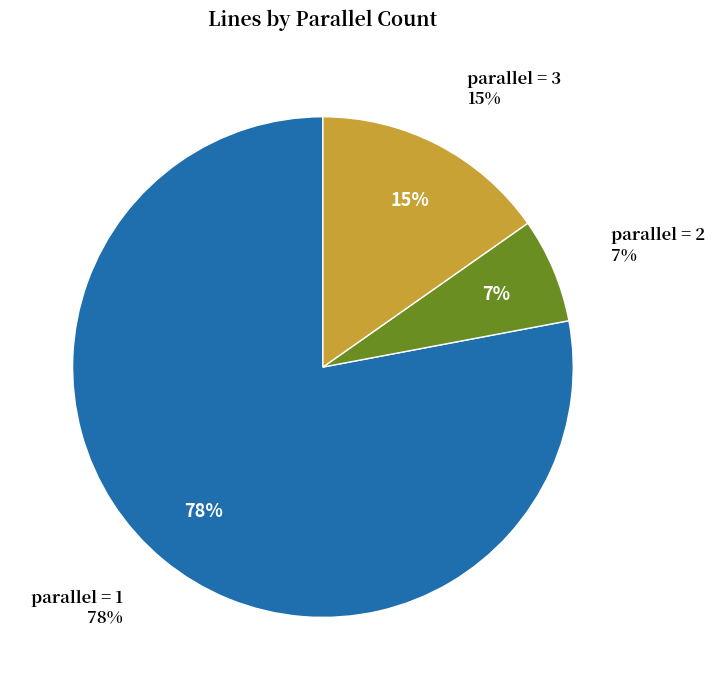

True or false: 1 accounts for 90% of the total.

False